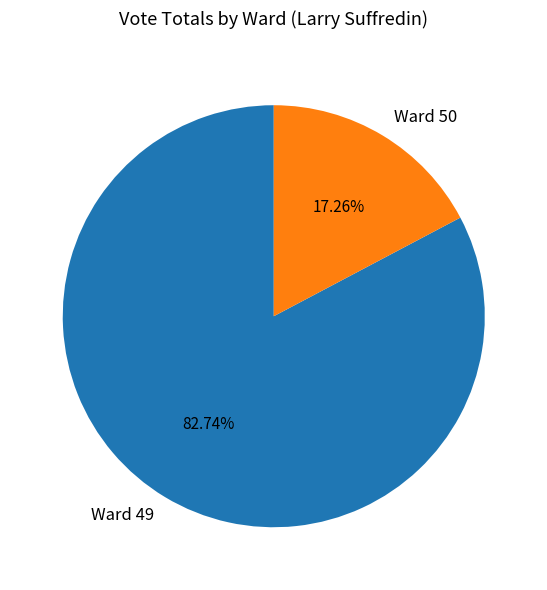

Is there a majority slice in this chart?

Yes